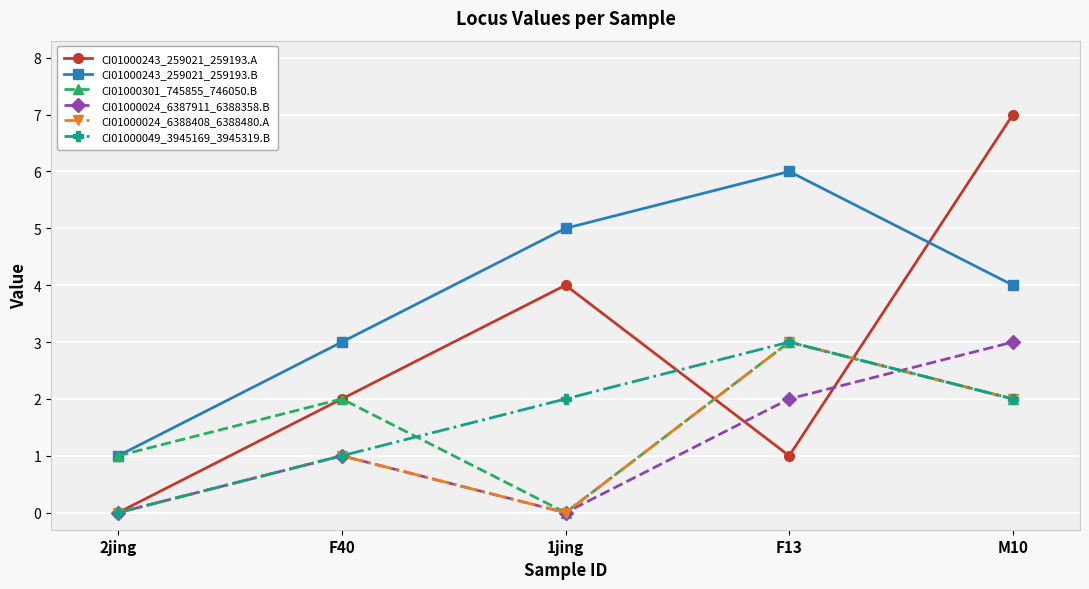

True or false: CI01000301_745855_746050.B and CI01000243_259021_259193.A cross at least once.

True